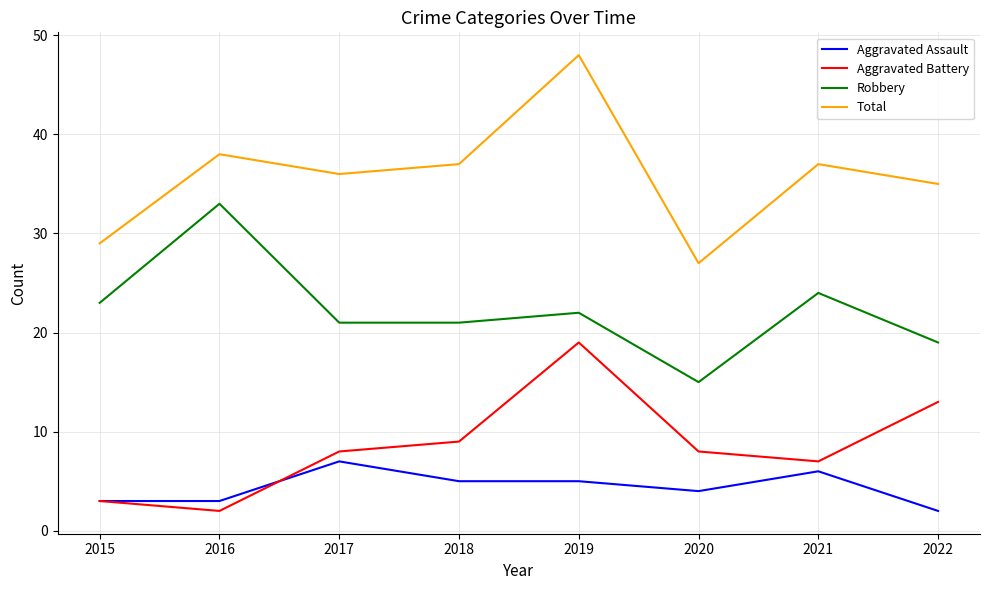

Reading left to right, transcribe all the data shown in this chart.

Aggravated Assault: 3	3	7	5	5	4	6	2
Aggravated Battery: 3	2	8	9	19	8	7	13
Robbery: 23	33	21	21	22	15	24	19
Total: 29	38	36	37	48	27	37	35